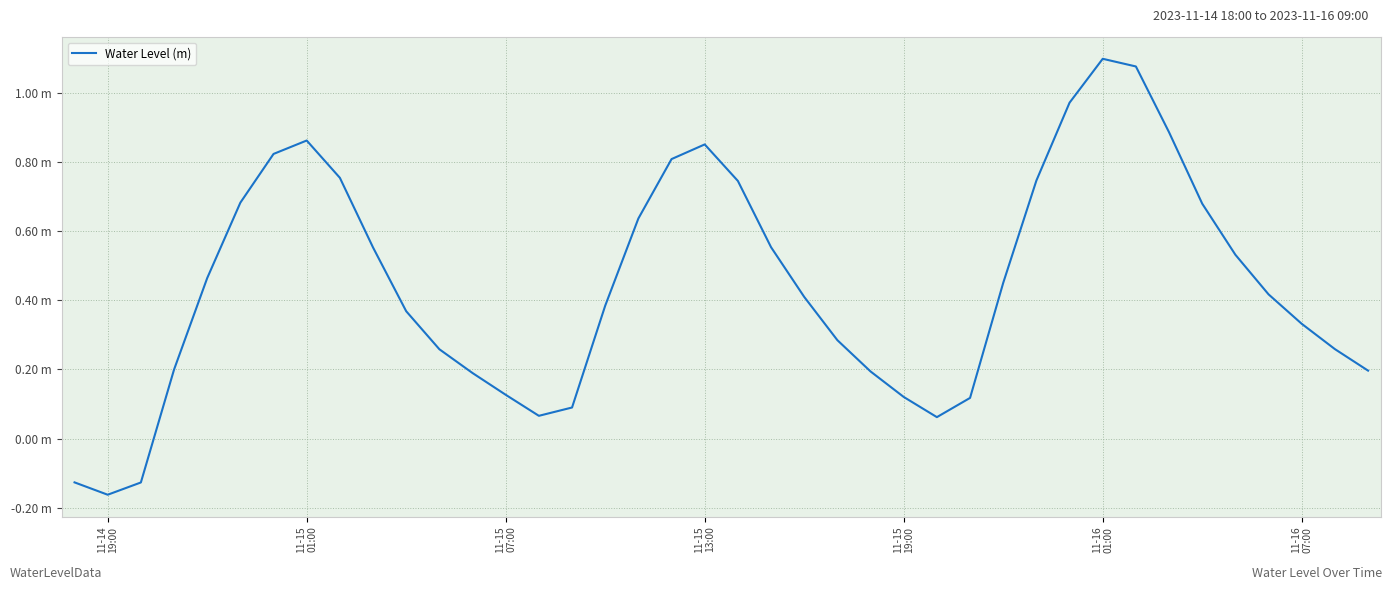

Is this an area chart (filled region under the line)?

No